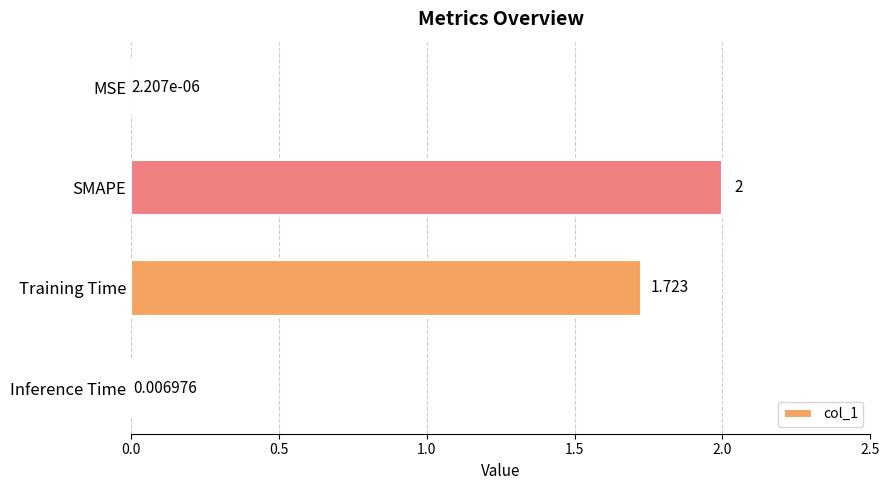

Which category has the highest value across all series?

SMAPE